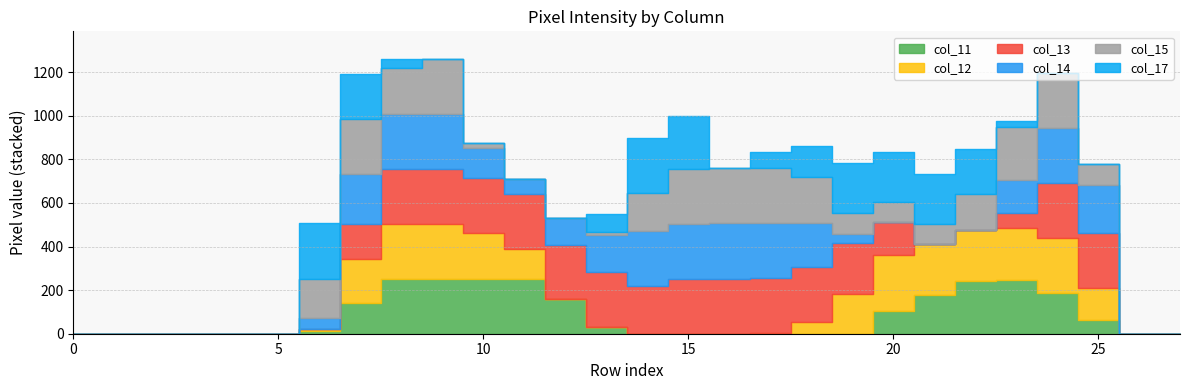

Where does the col_11 series first go above 11?

7